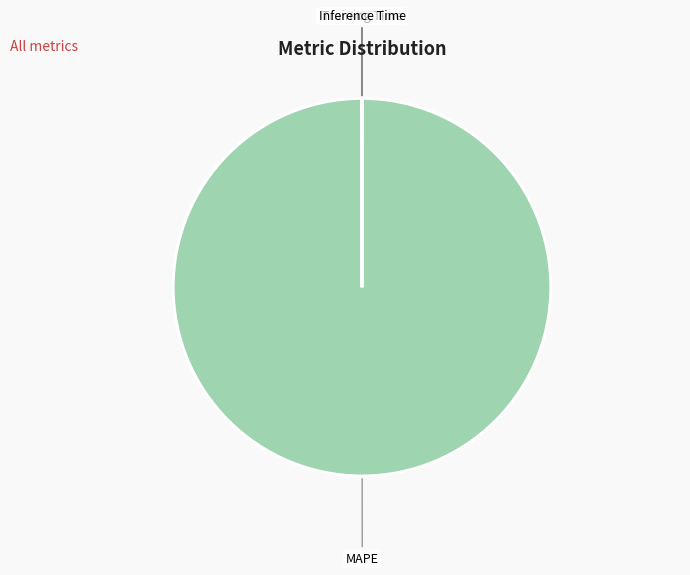

Is MAPE the majority of the pie?

Yes